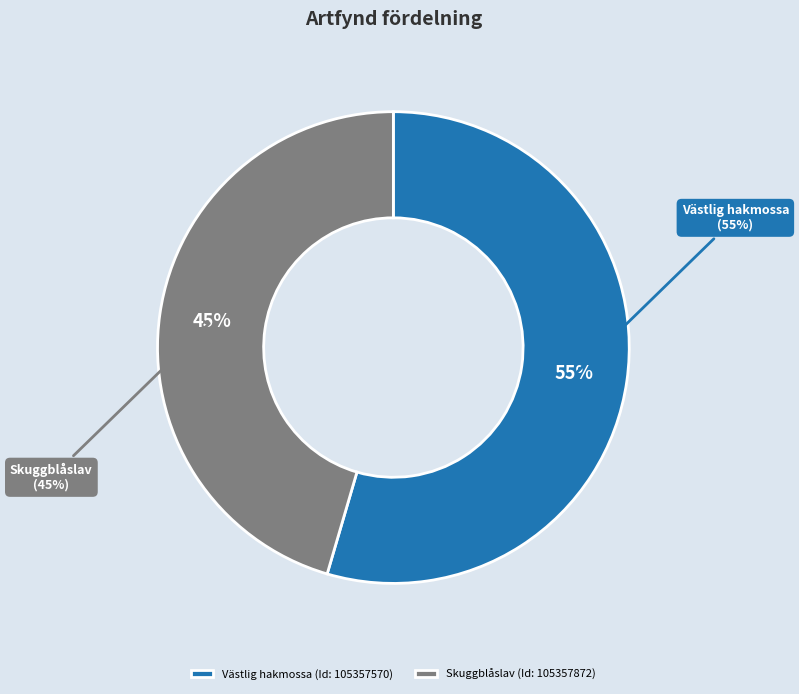

Is it true that Västlig hakmossa (Id: 105357570) is 55% of the pie?

True